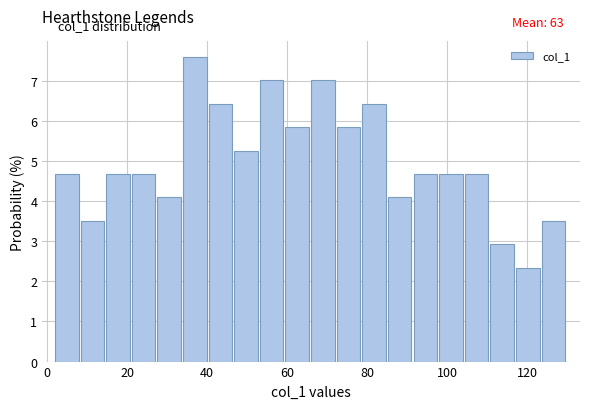

Read against the x-axis, roughly where is the centre of the tallest bar?

36